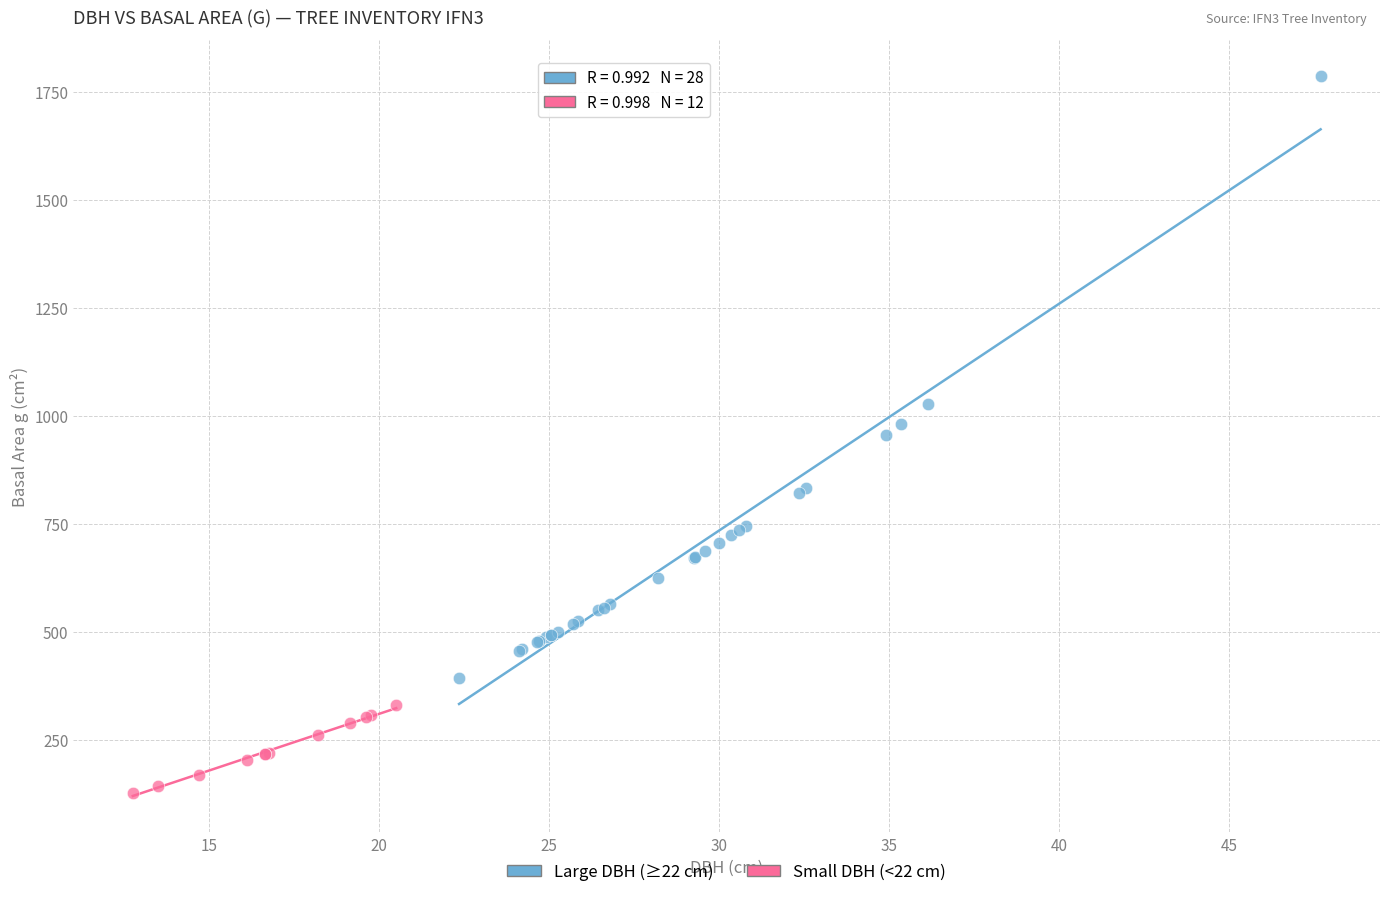

Which series has the widest spread of Y values?

Large DBH (≥22 cm)